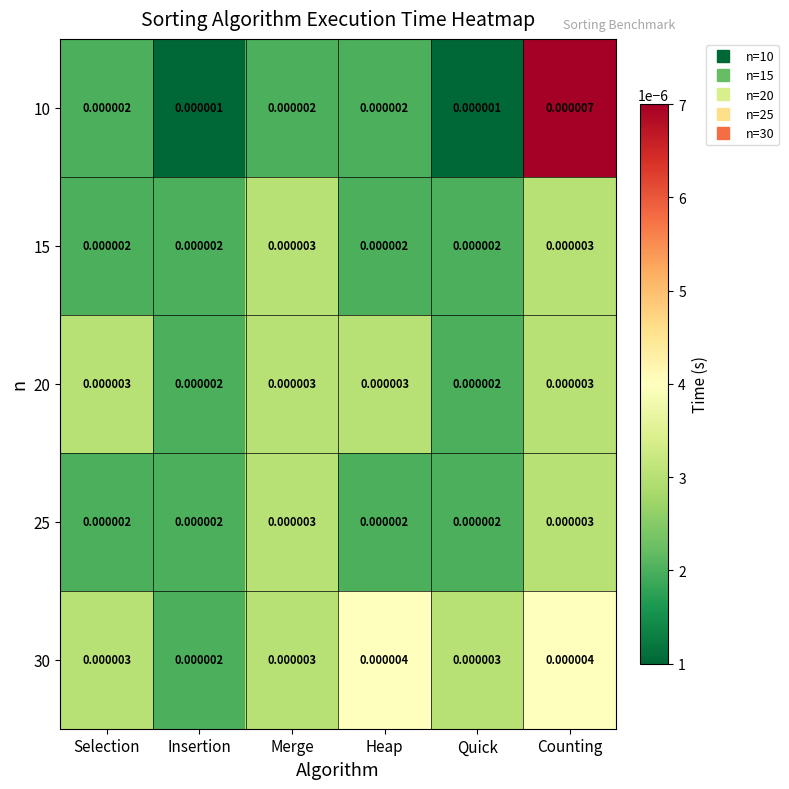

At how many categories does at least one series exceed 0?

6